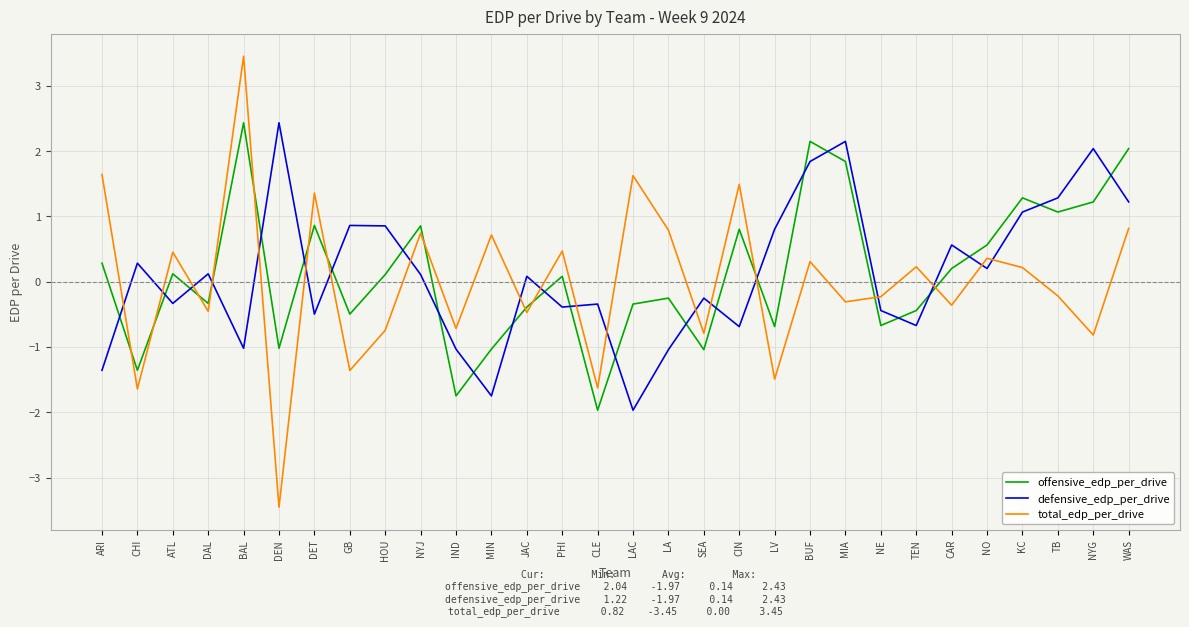

What is the total value across all series at CIN?

1.6